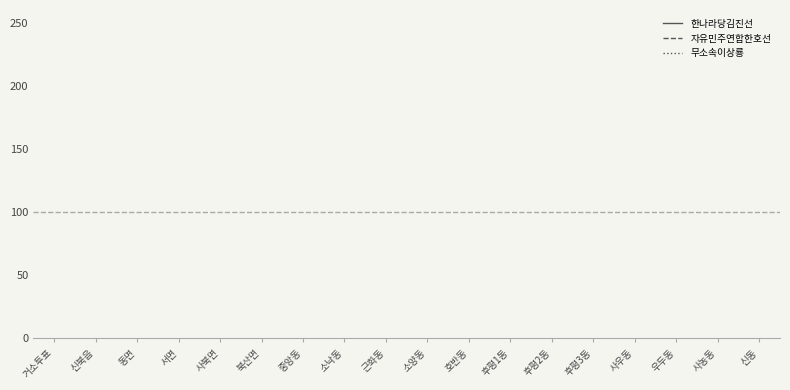

Which category has the lowest value in the 한나라당김진선 series?

신동